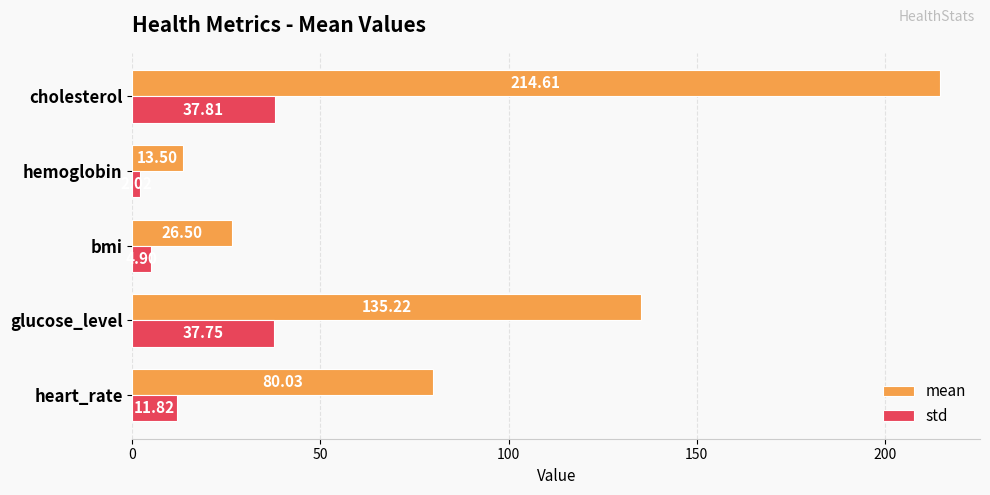

Between glucose_level and bmi, which series saw the biggest shift?

mean